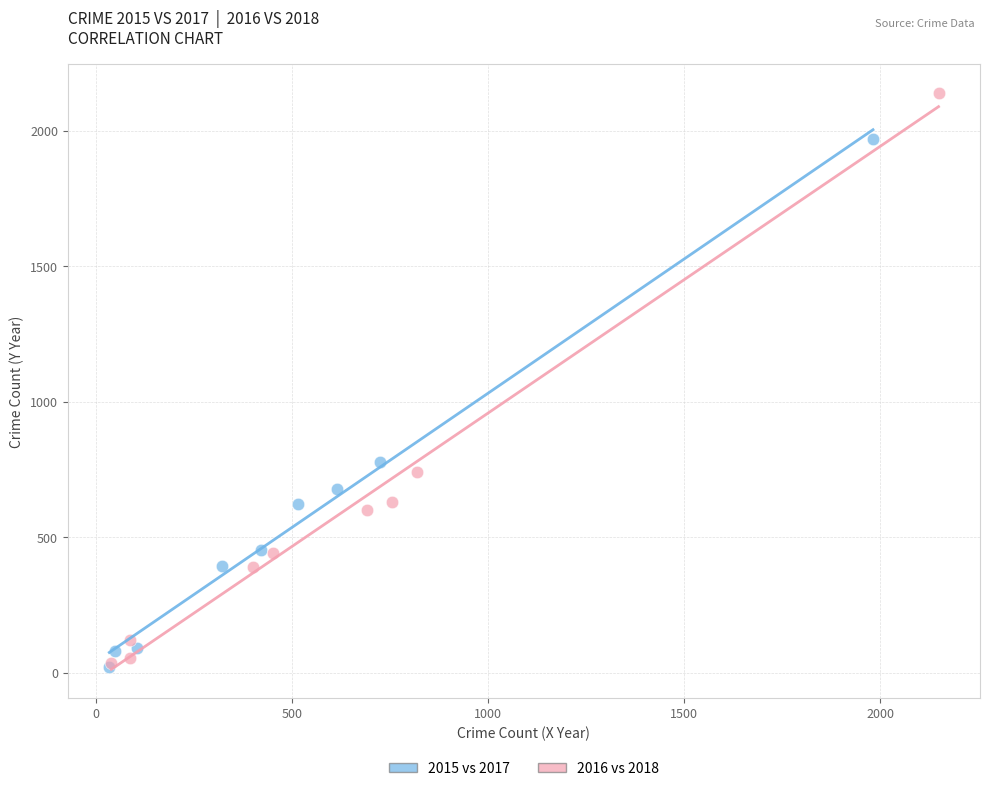

Which series has the widest spread of Y values?

2016 vs 2018